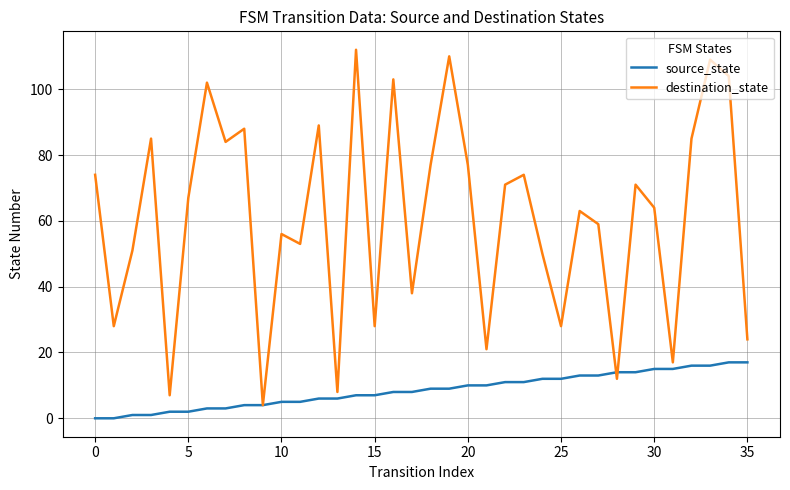

True or false: source_state and destination_state cross at least once.

True